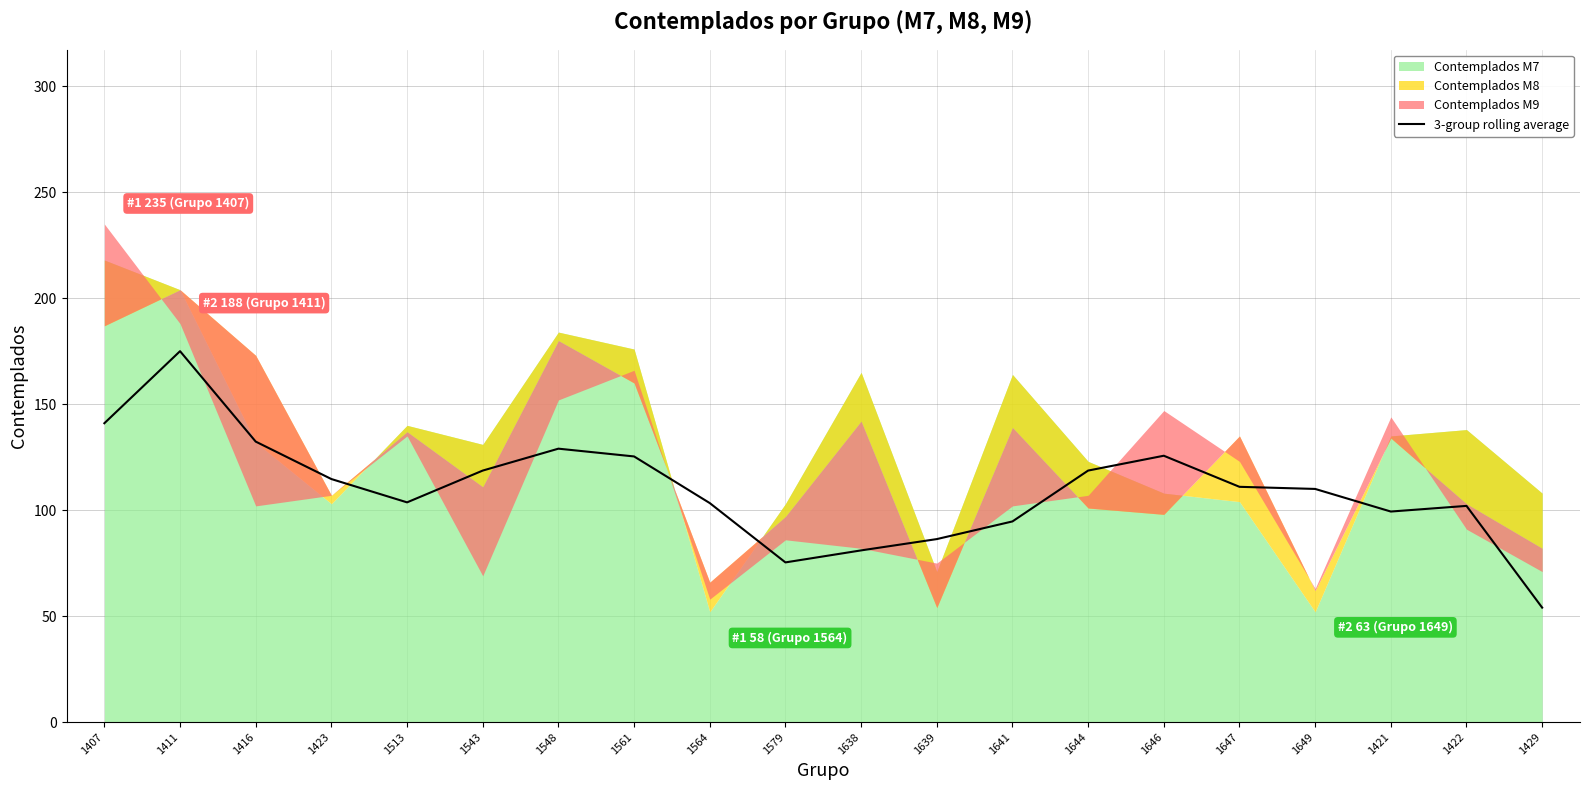

What is the difference between the maximum and minimum values?

121.0